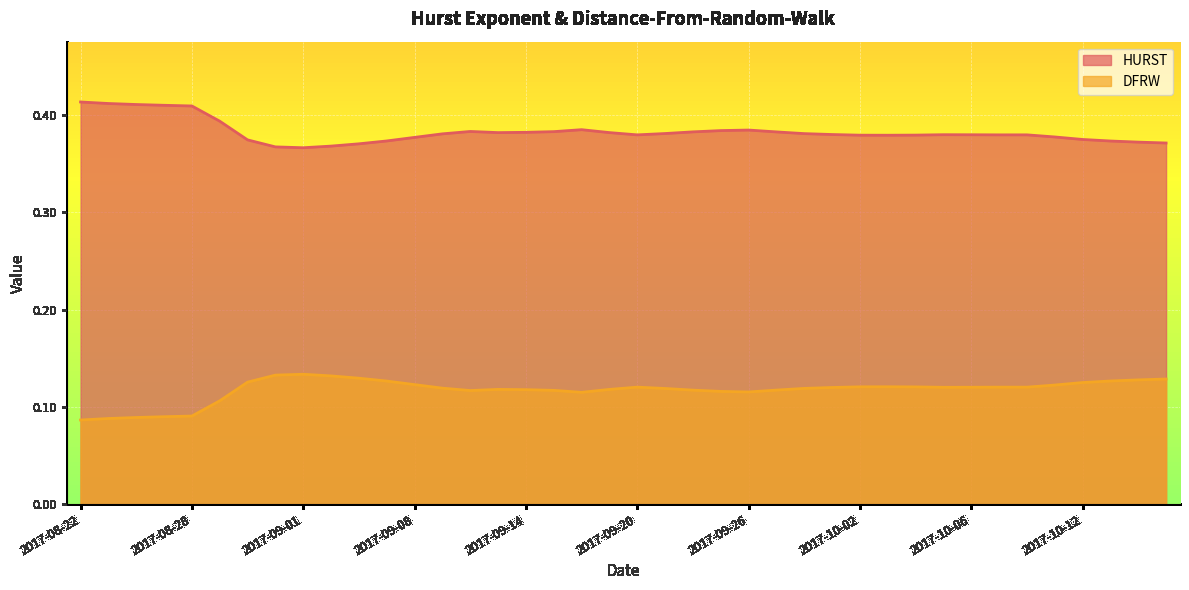

Reading left to right, extract all data points from this chart.

HURST: 2017-08-22=0.4	2017-08-23=0.4	2017-08-24=0.4	2017-08-25=0.4	2017-08-28=0.4	2017-08-29=0.4	2017-08-30=0.4	2017-08-31=0.4	2017-09-01=0.4	2017-09-05=0.4	2017-09-06=0.4	2017-09-07=0.4	2017-09-08=0.4	2017-09-11=0.4	2017-09-12=0.4	2017-09-13=0.4	2017-09-14=0.4	2017-09-15=0.4	2017-09-18=0.4	2017-09-19=0.4	2017-09-20=0.4	2017-09-21=0.4	2017-09-22=0.4	2017-09-25=0.4	2017-09-26=0.4	2017-09-27=0.4	2017-09-28=0.4	2017-09-29=0.4	2017-10-02=0.4	2017-10-03=0.4	2017-10-04=0.4	2017-10-05=0.4	2017-10-06=0.4	2017-10-09=0.4	2017-10-10=0.4	2017-10-11=0.4	2017-10-12=0.4	2017-10-13=0.4	2017-10-16=0.4	2017-10-17=0.4
DFRW: 2017-08-22=0.1	2017-08-23=0.1	2017-08-24=0.1	2017-08-25=0.1	2017-08-28=0.1	2017-08-29=0.1	2017-08-30=0.1	2017-08-31=0.1	2017-09-01=0.1	2017-09-05=0.1	2017-09-06=0.1	2017-09-07=0.1	2017-09-08=0.1	2017-09-11=0.1	2017-09-12=0.1	2017-09-13=0.1	2017-09-14=0.1	2017-09-15=0.1	2017-09-18=0.1	2017-09-19=0.1	2017-09-20=0.1	2017-09-21=0.1	2017-09-22=0.1	2017-09-25=0.1	2017-09-26=0.1	2017-09-27=0.1	2017-09-28=0.1	2017-09-29=0.1	2017-10-02=0.1	2017-10-03=0.1	2017-10-04=0.1	2017-10-05=0.1	2017-10-06=0.1	2017-10-09=0.1	2017-10-10=0.1	2017-10-11=0.1	2017-10-12=0.1	2017-10-13=0.1	2017-10-16=0.1	2017-10-17=0.1